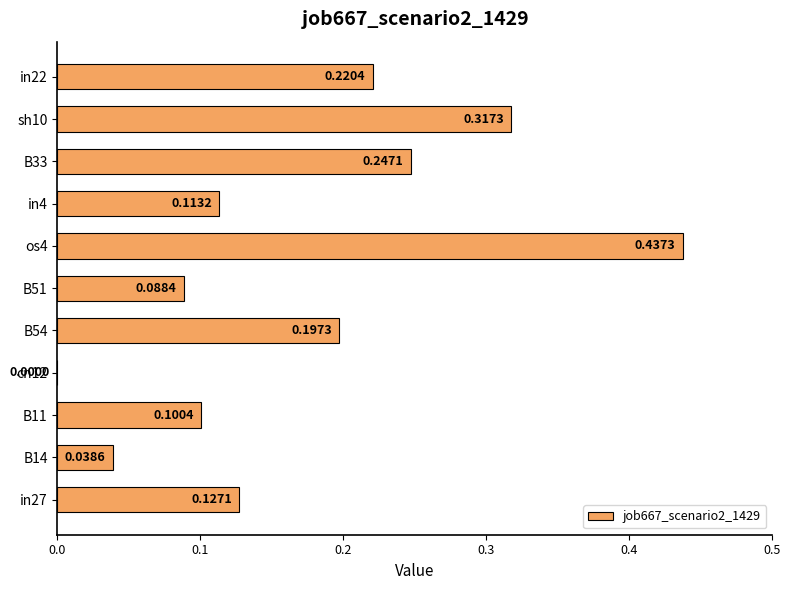

Where is the data nearest to the value 0?

cn12